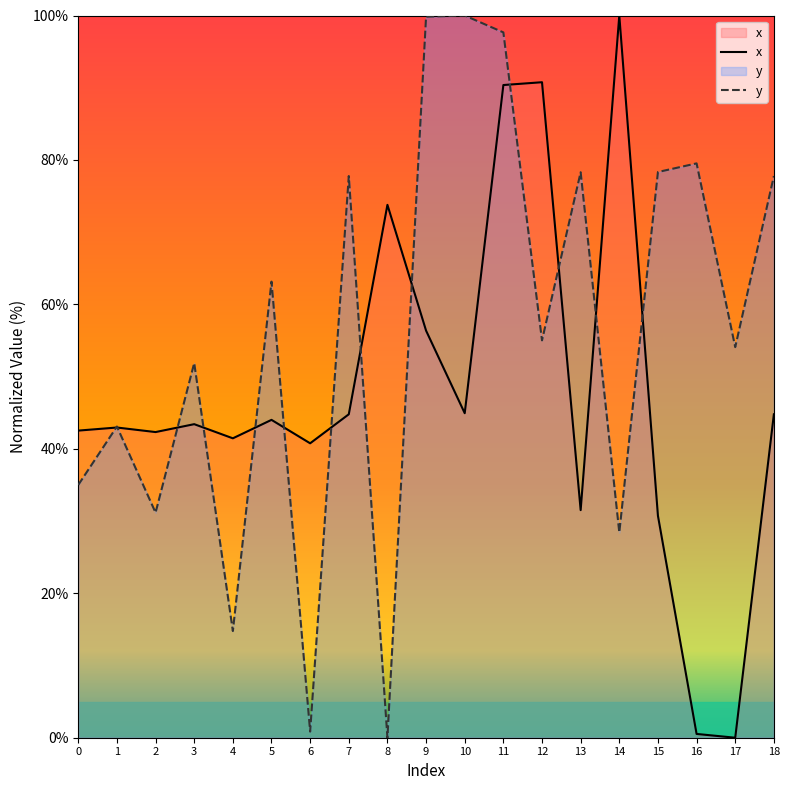

Between 3 and 7, which series saw the biggest shift?

y